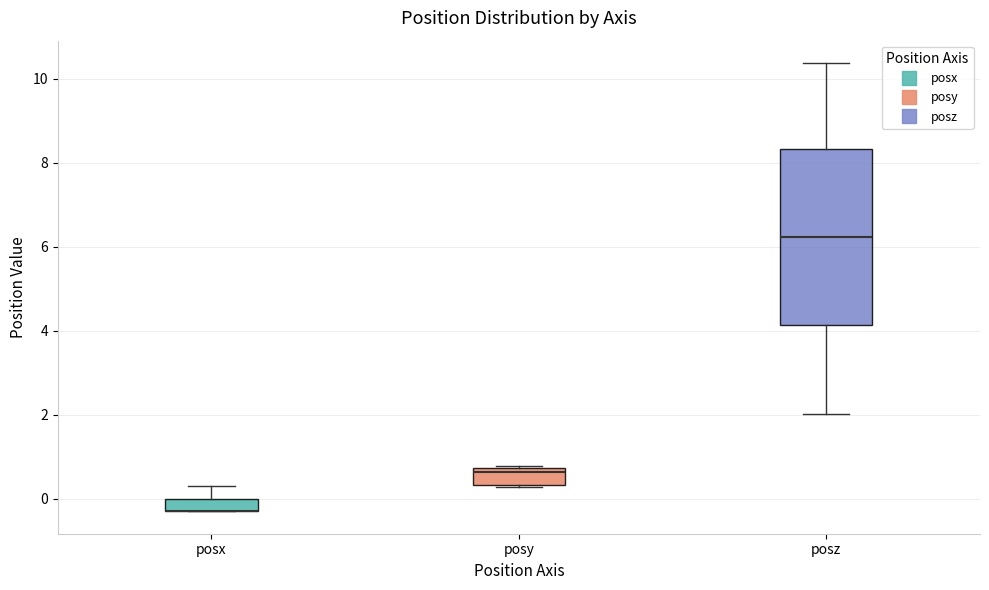

Reading left to right, read every box against the y-axis: the position of its median line, the range the box covers, and the ends of its whiskers. The values are not printed on the chart, so give them approximately, as read against the axis.

posx: median -0.2 (drawn on the box's lower edge), box -0.2 to 0.0, whiskers -0.2 to 0.2
posy: median 0.6, box 0.4 to 0.8, whiskers 0.2 to 0.8
posz: median 6.2, box 4.2 to 8.4, whiskers 2.0 to 10.4